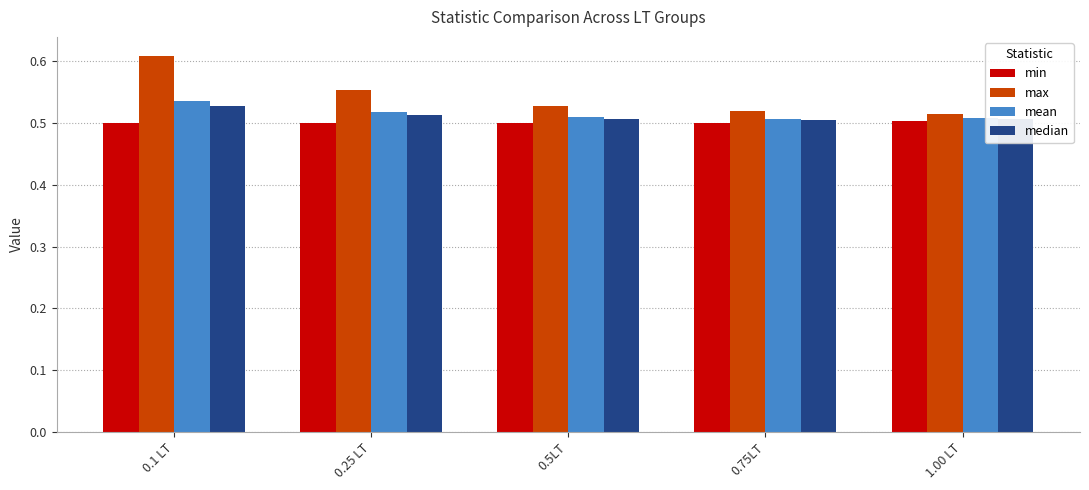

How many max values are between 0 and 1?

5